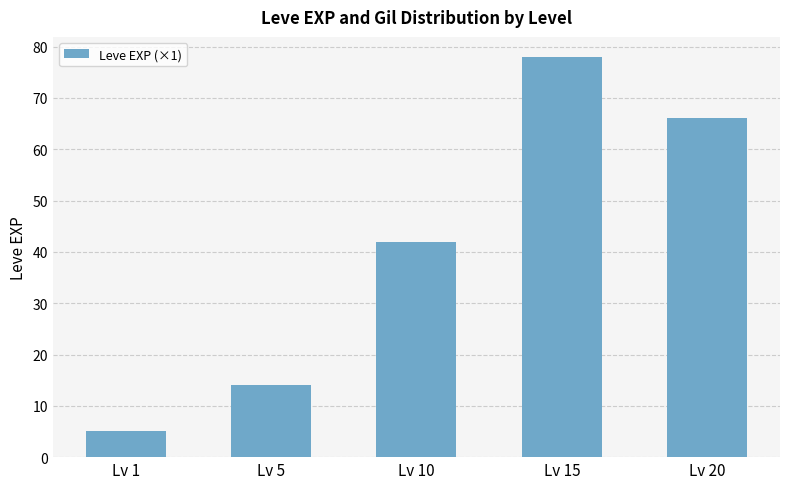

What is the ratio of the value at Lv 1 to the value at Lv 10?

0.1